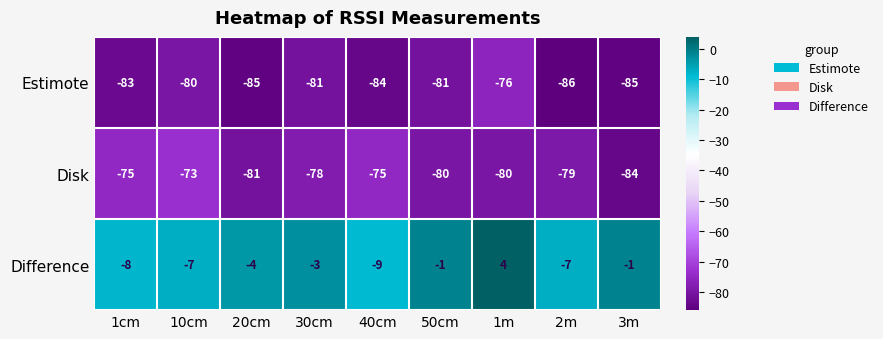

What is the maximum value shown in the chart?

4